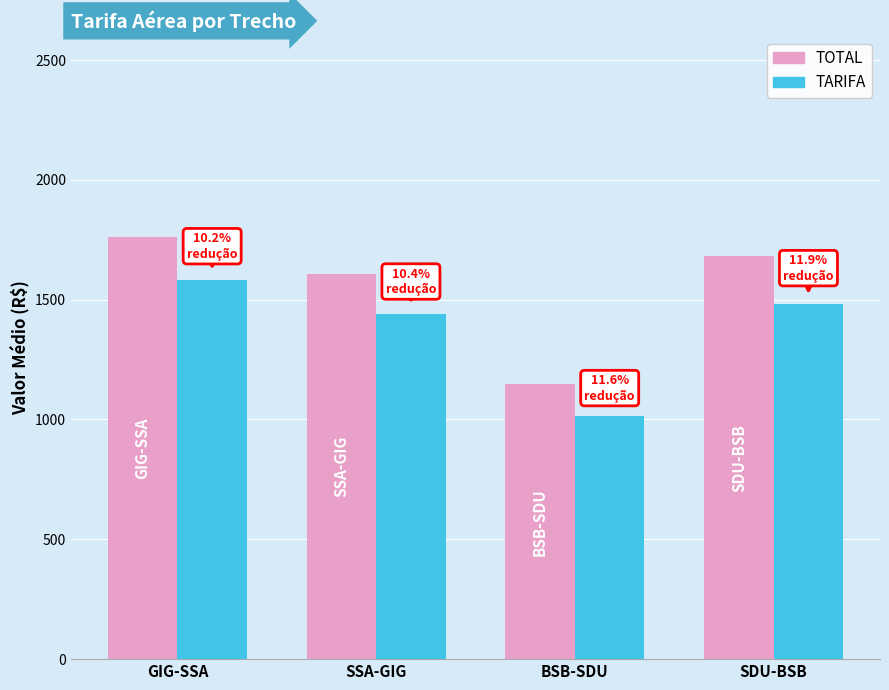

Which series has the largest total across all categories?

TOTAL